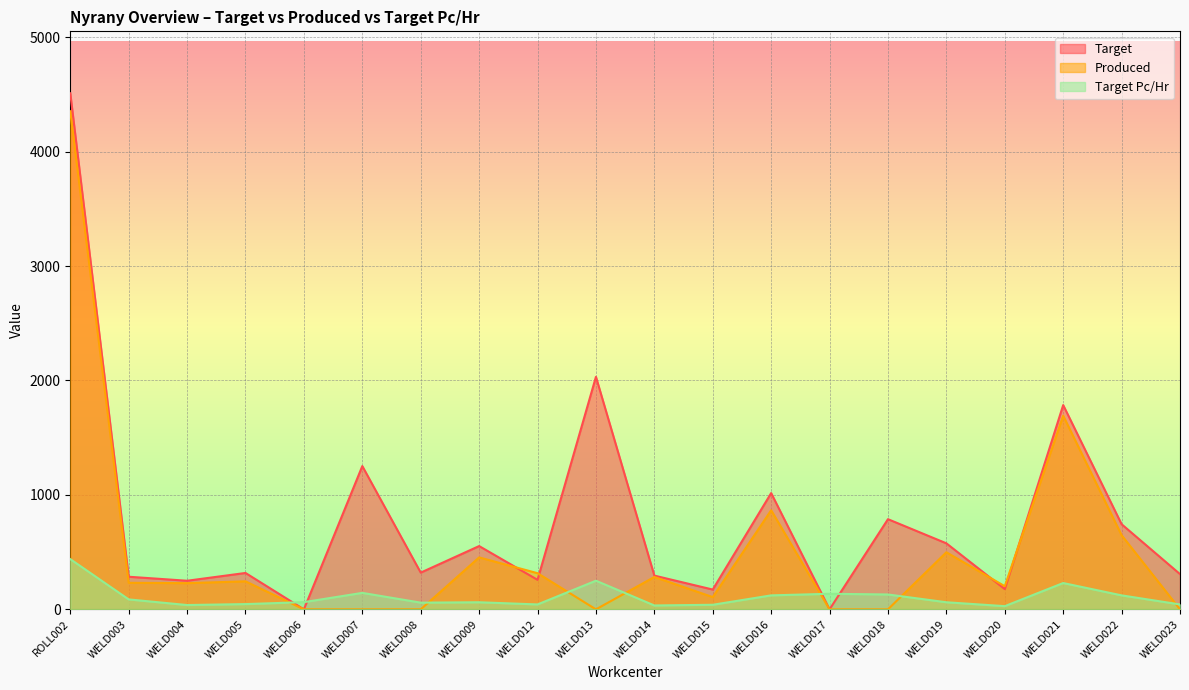

What are all the series names shown in the legend?

Target, Produced, Target Pc/Hr